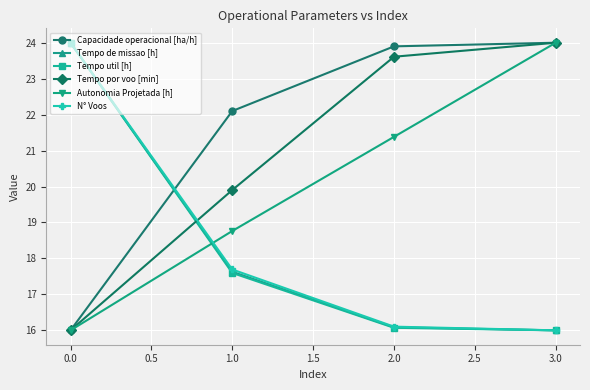

Reading right to left, transcribe all the data shown in this chart.

Capacidade operacional [ha/h]: 24.0	23.9	22.1	16.0
Tempo de missao [h]: 16.0	16.1	17.6	24.0
Tempo util [h]: 16.0	16.1	17.6	24.0
Tempo por voo [min]: 24.0	23.6	19.9	16.0
Autonomia Projetada [h]: 24.0	21.4	18.8	16.0
N° Voos: 16.0	16.1	17.7	24.0